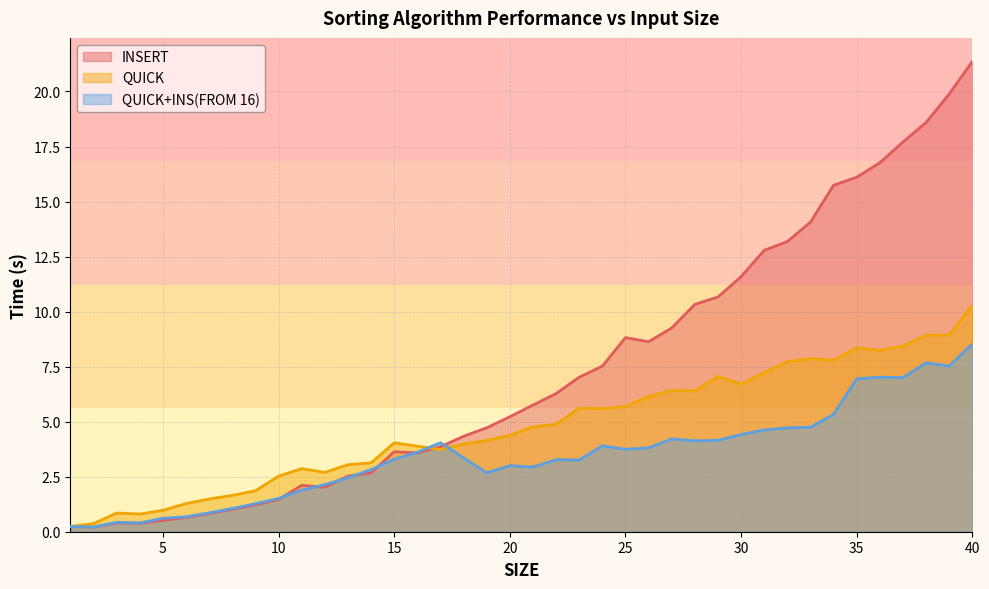

True or false: INSERT and QUICK intersect in this chart.

True